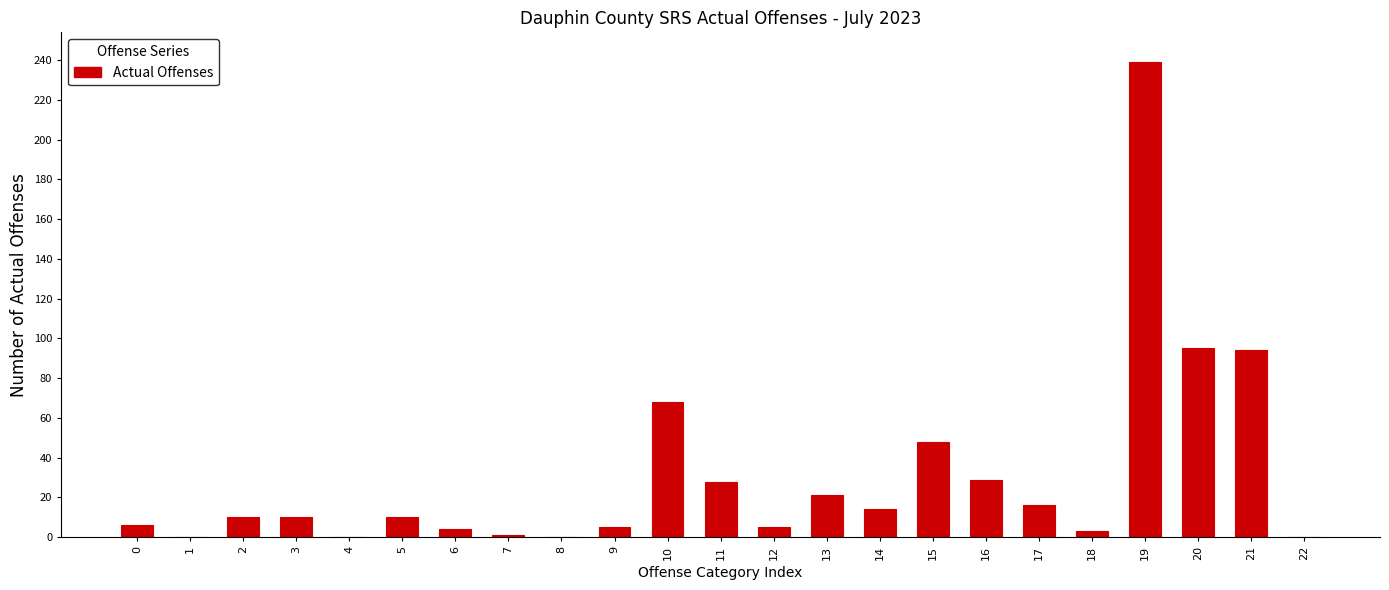

The value at 11 is 28. True or false?

True